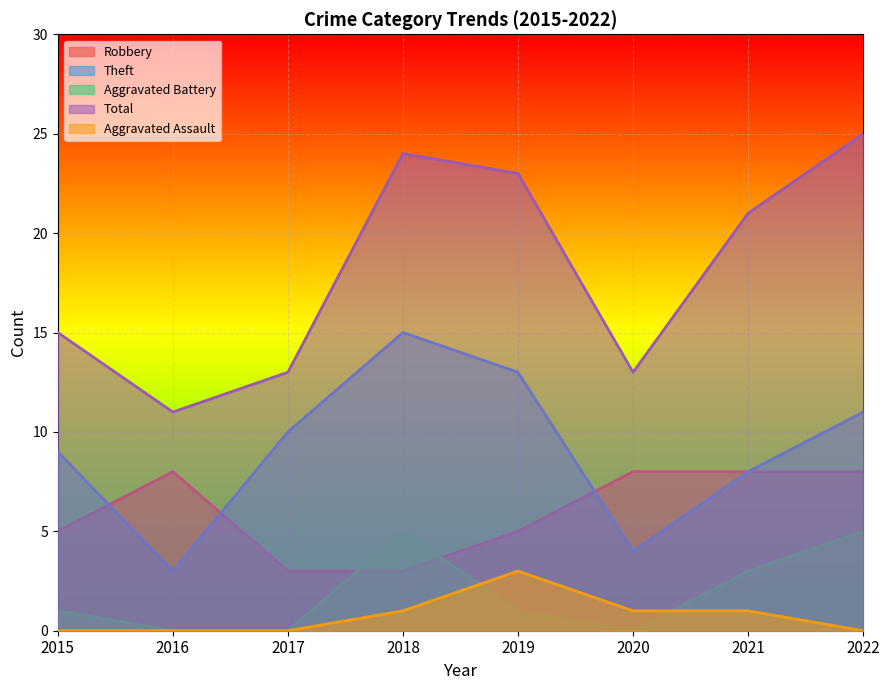

Reading left to right, transcribe all the data shown in this chart.

Robbery: 5	8	3	3	5	8	8	8
Theft: 9	3	10	15	13	4	8	11
Aggravated Battery: 1	0	0	5	1	0	3	5
Total: 15	11	13	24	23	13	21	25
Aggravated Assault: 0	0	0	1	3	1	1	0